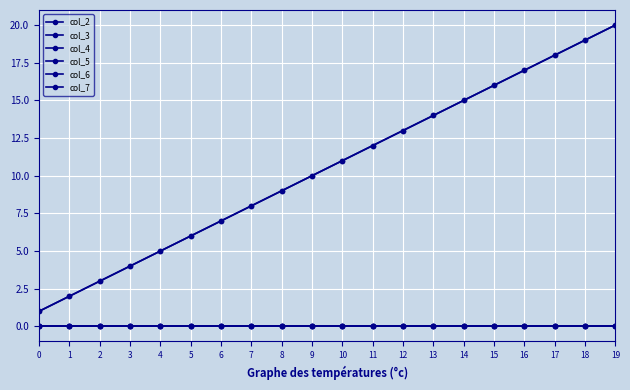

Reading right to left, list all the values displayed in this chart.

col_2: 20	19	18	17	16	15	14	13	12	11	10	9	8	7	6	5	4	3	2	1
col_3: 0	0	0	0	0	0	0	0	0	0	0	0	0	0	0	0	0	0	0	0
col_4: 0	0	0	0	0	0	0	0	0	0	0	0	0	0	0	0	0	0	0	0
col_5: 20	19	18	17	16	15	14	13	12	11	10	9	8	7	6	5	4	3	2	1
col_6: 0	0	0	0	0	0	0	0	0	0	0	0	0	0	0	0	0	0	0	0
col_7: 0	0	0	0	0	0	0	0	0	0	0	0	0	0	0	0	0	0	0	0